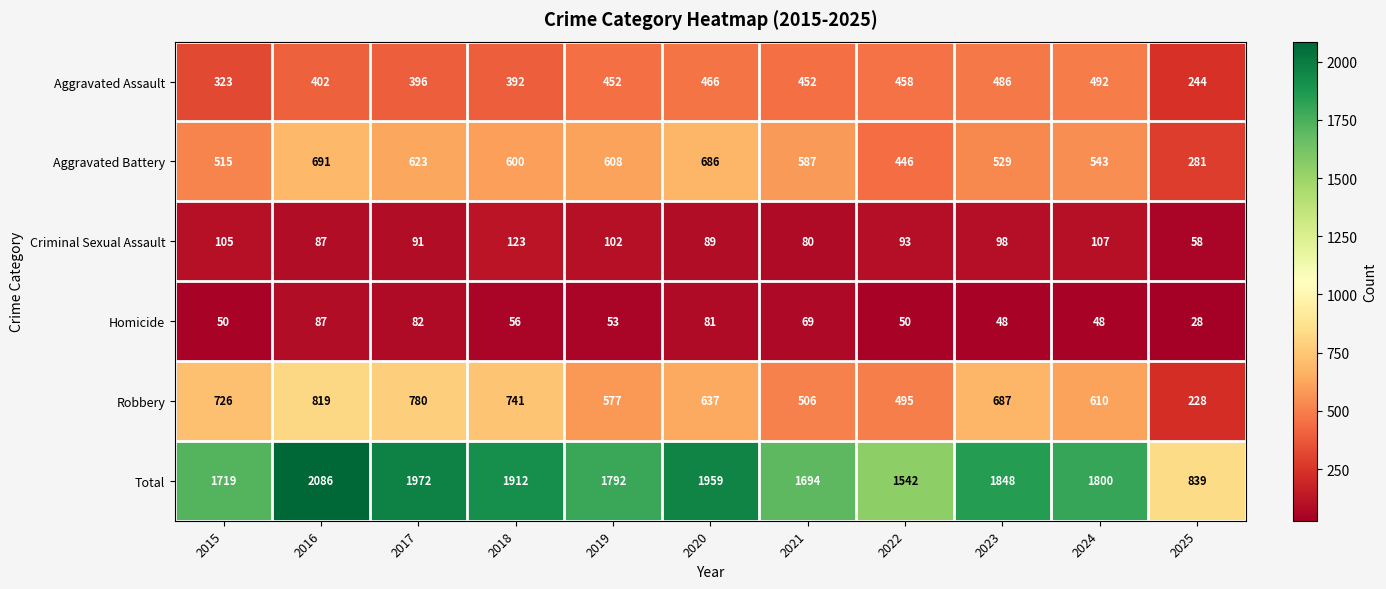

Which series has the largest range (max minus min)?

Total